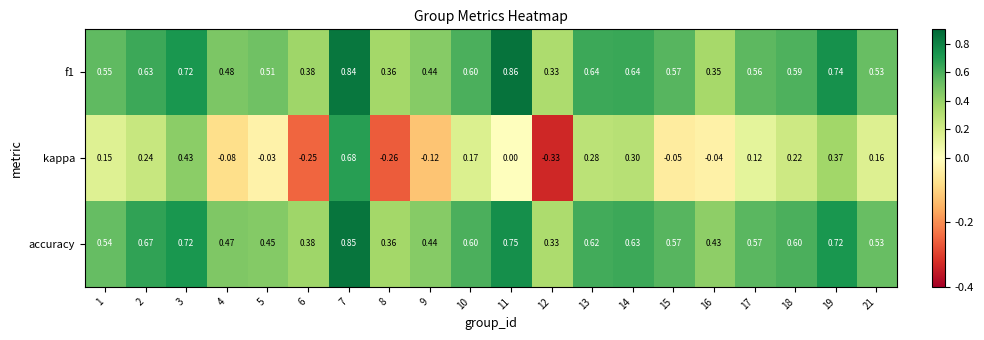

Which series has the largest total across all categories?

f1